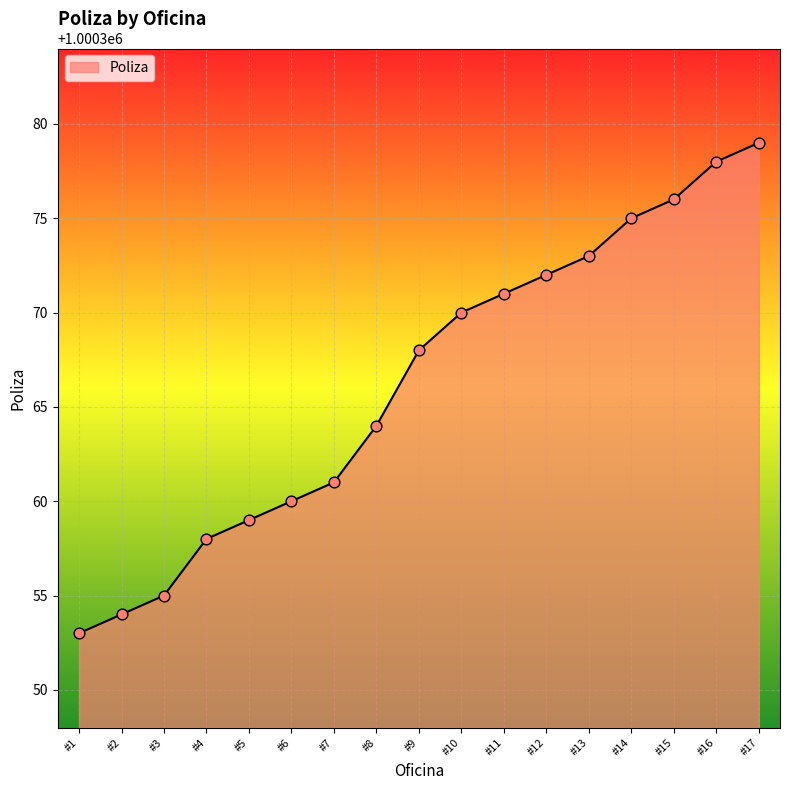

What is the change in value from #3 to #7?

+6